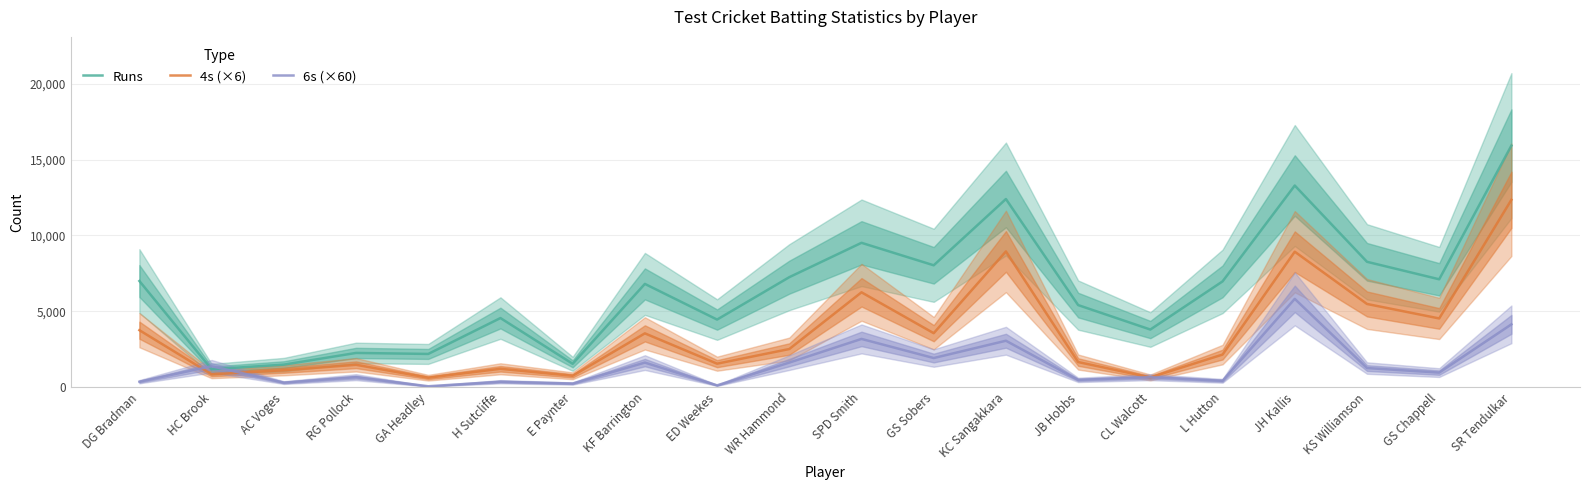

Which series has the largest total across all categories?

Runs